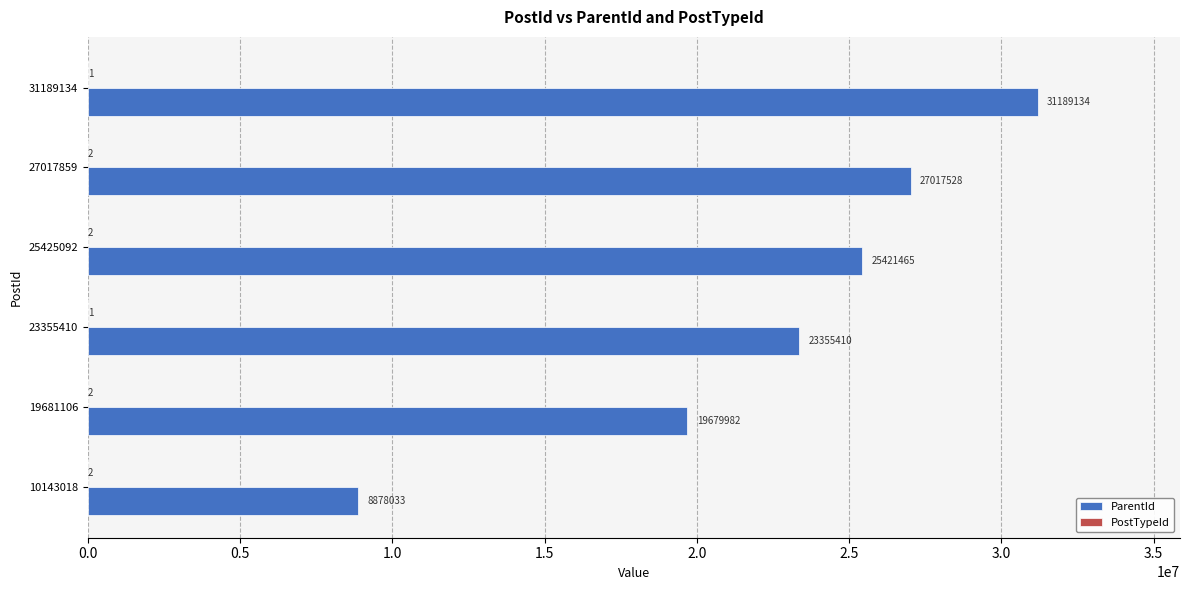

Which series has the largest total across all categories?

ParentId